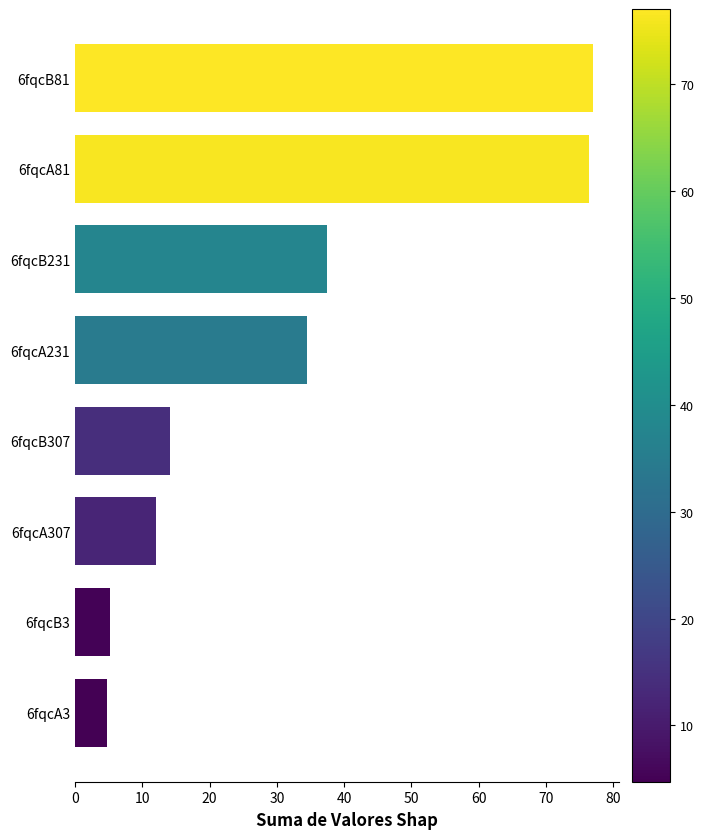

The chart shows a value of 77.0 at 6fqcB81. True or false?

True